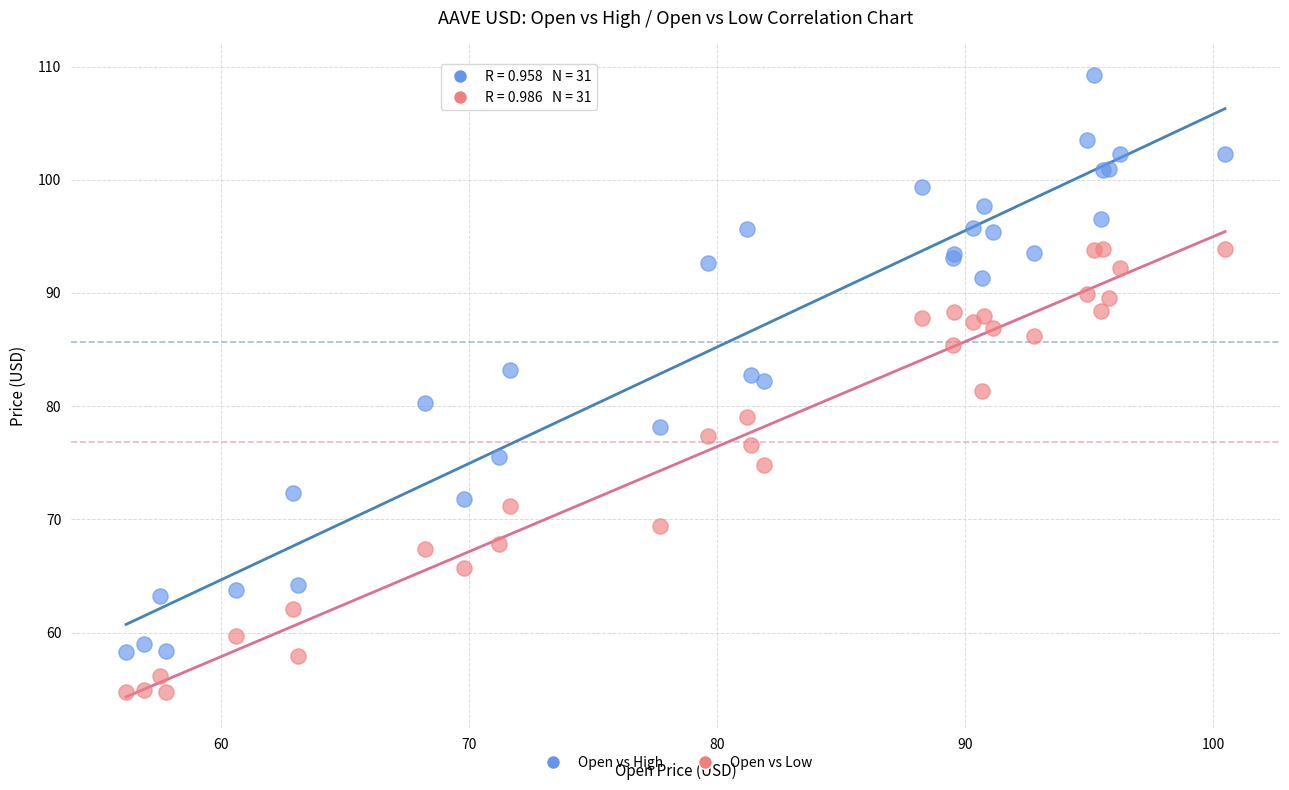

In the Open vs Low series, what Y value is closest to 74?

74.8